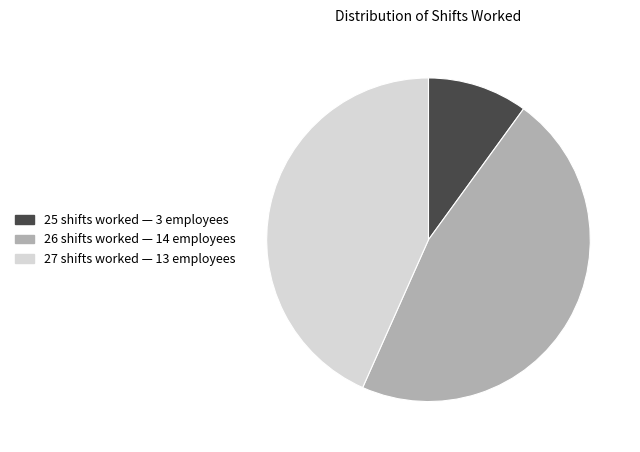

Is there a majority slice in this chart?

No